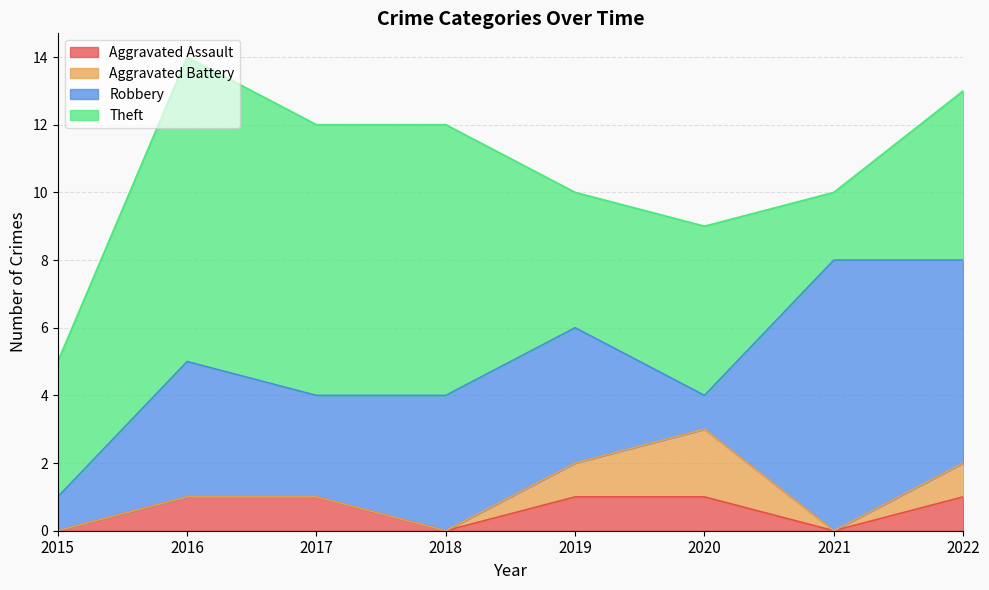

Where does the Robbery series first go above 4?

2021